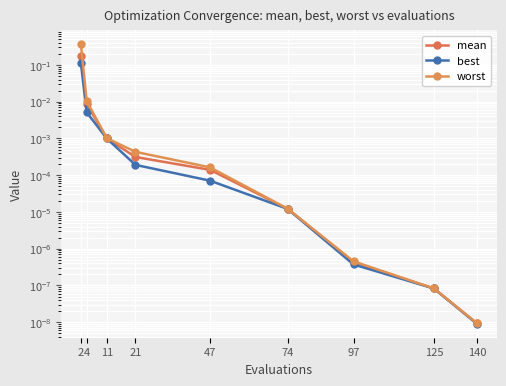

What is the maximum value for best?

0.1